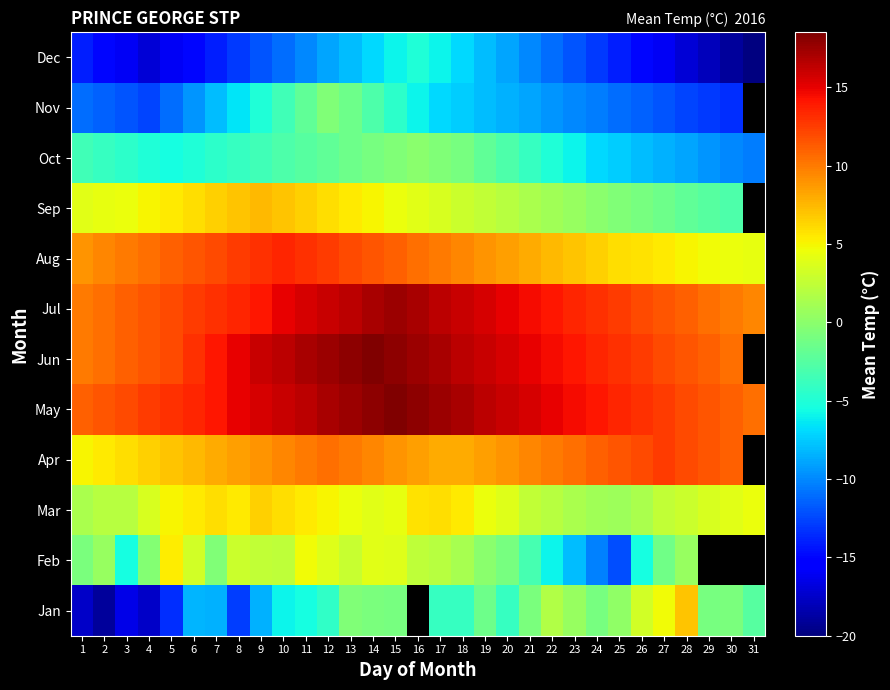

List the series in order of their peak value, lowest first.

Dec, Nov, Oct, Feb, Mar, Jan, Sep, Apr, Aug, Jul, May, Jun